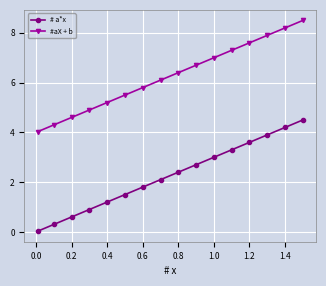

True or false: #aX + b has more than 0 points higher than both neighbors.

False